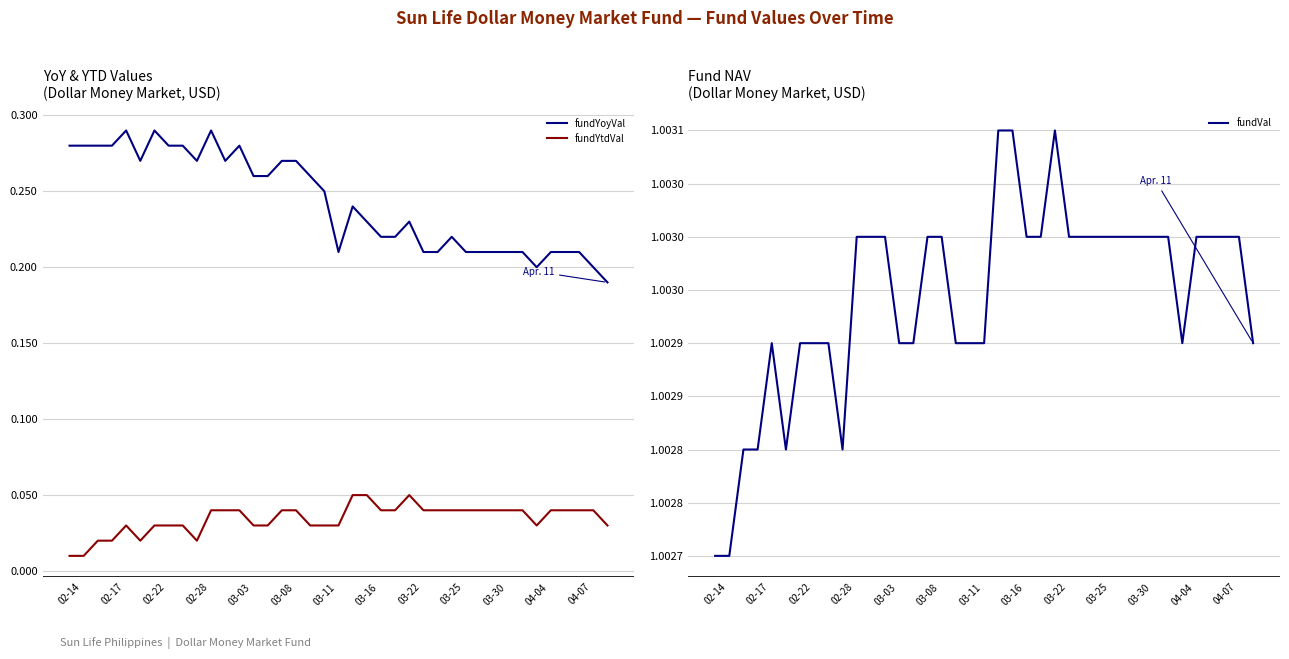

At how many categories does at least one series exceed 0?

39